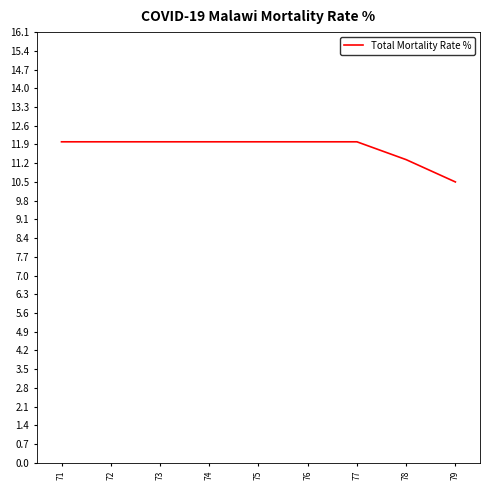

What is the greatest value displayed?

12.0